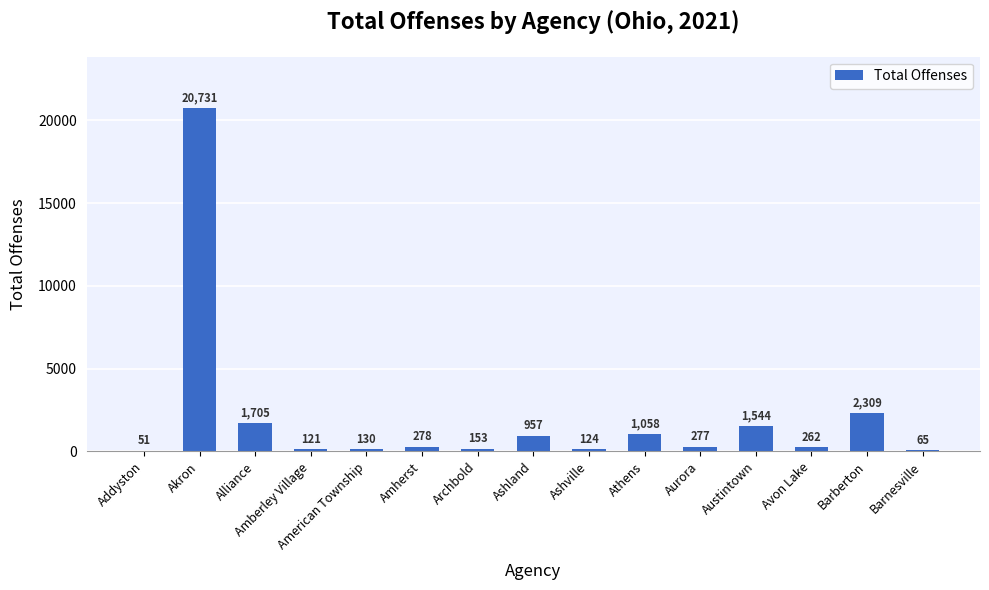

What value does the data have at Barnesville?

65